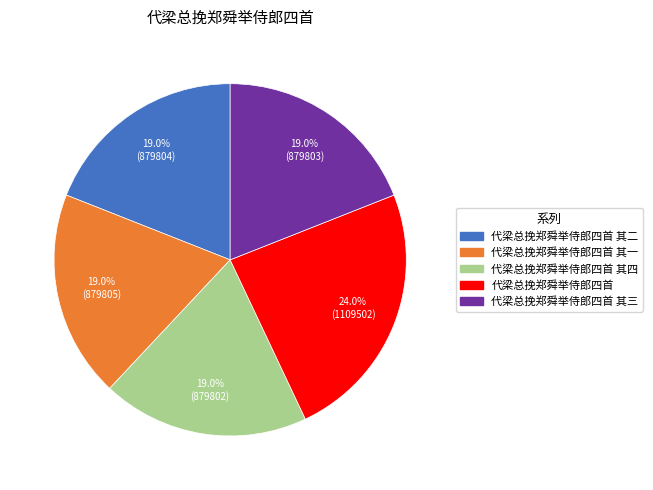

Is there a majority slice in this chart?

No